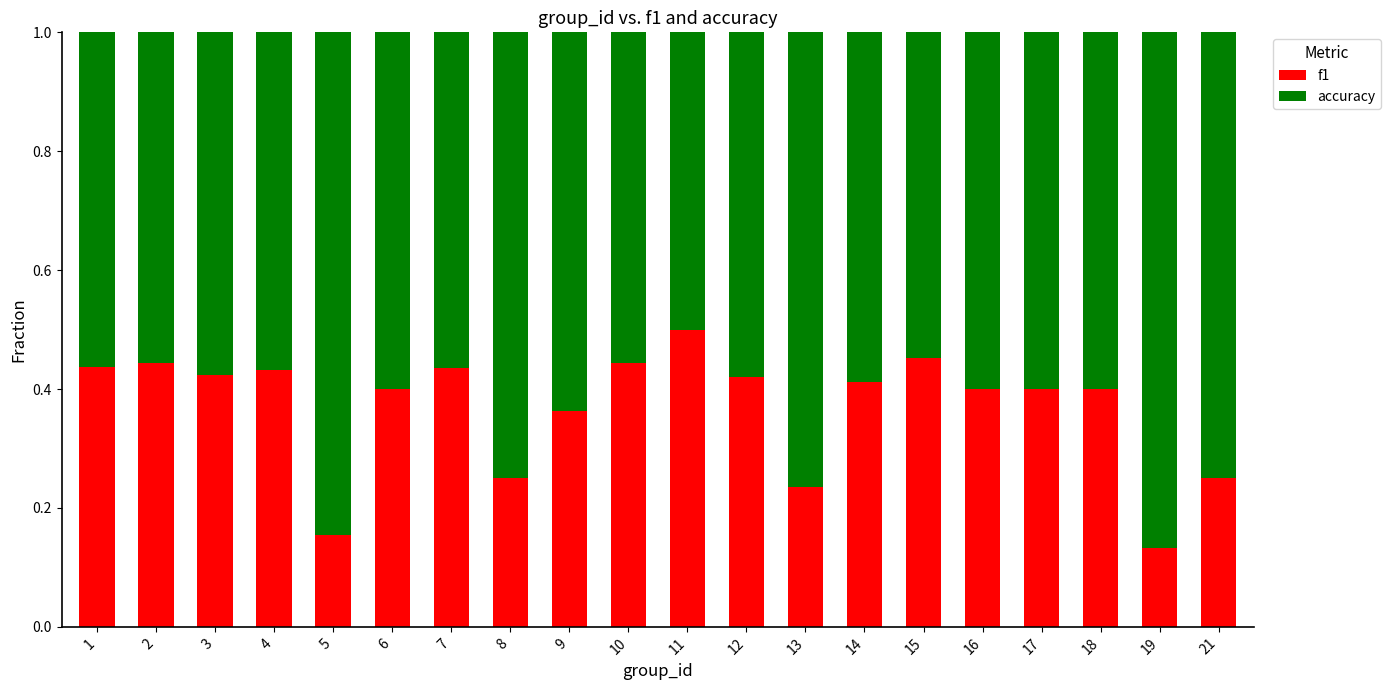

Which category has the highest value in the f1 series?

11